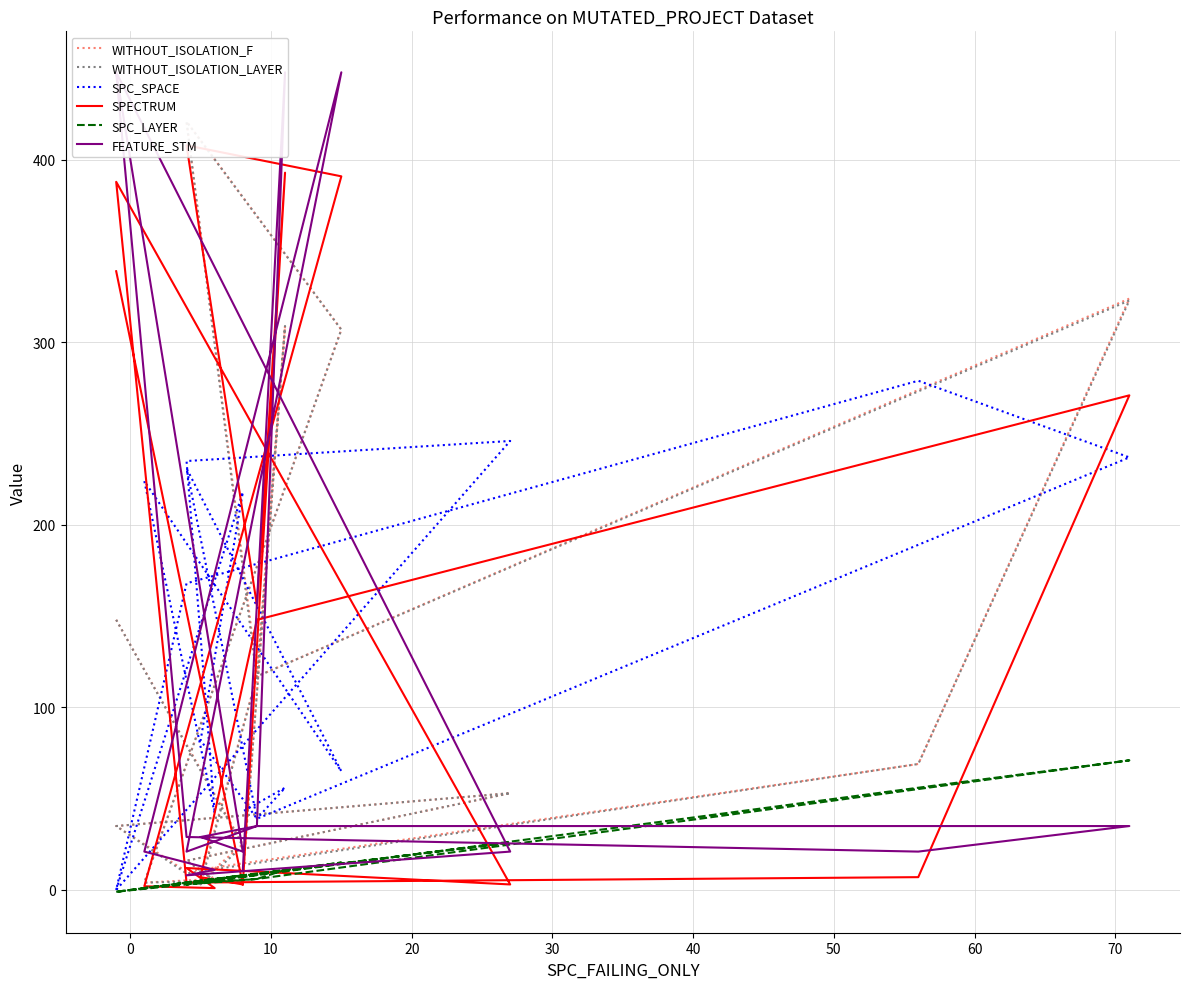

What is the lowest value of the WITHOUT_ISOLATION_F series?

4